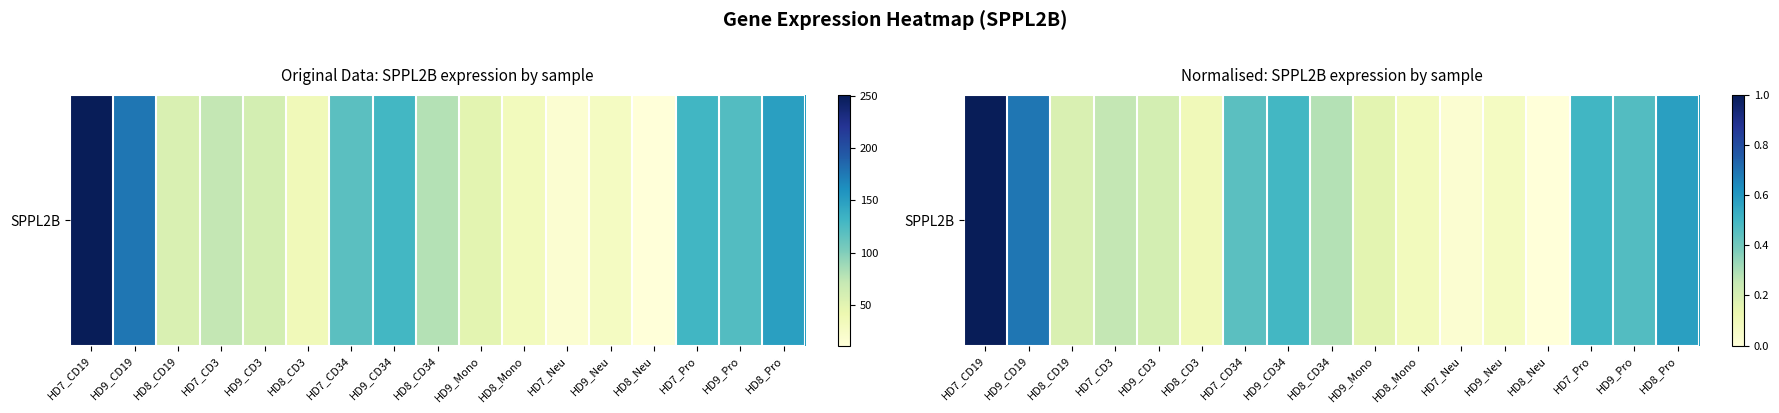

Reading right to left, extract all data points from this chart.

HD8_Pro=0.6	HD9_Pro=0.5	HD7_Pro=0.5	HD8_Neu=0.0	HD9_Neu=0.1	HD7_Neu=0.0	HD8_Mono=0.1	HD9_Mono=0.2	HD8_CD34=0.3	HD9_CD34=0.5	HD7_CD34=0.4	HD8_CD3=0.1	HD9_CD3=0.2	HD7_CD3=0.3	HD8_CD19=0.2	HD9_CD19=0.7	HD7_CD19=1.0